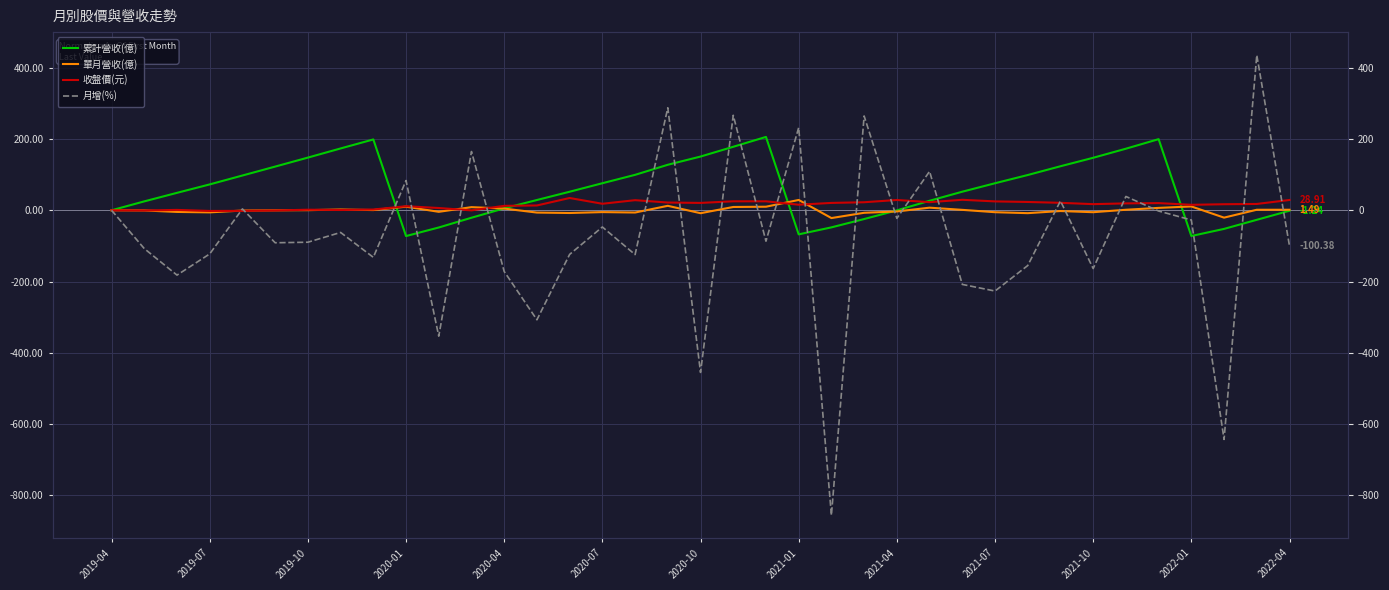

What is the average value of the 月增(%) series?

-79.7